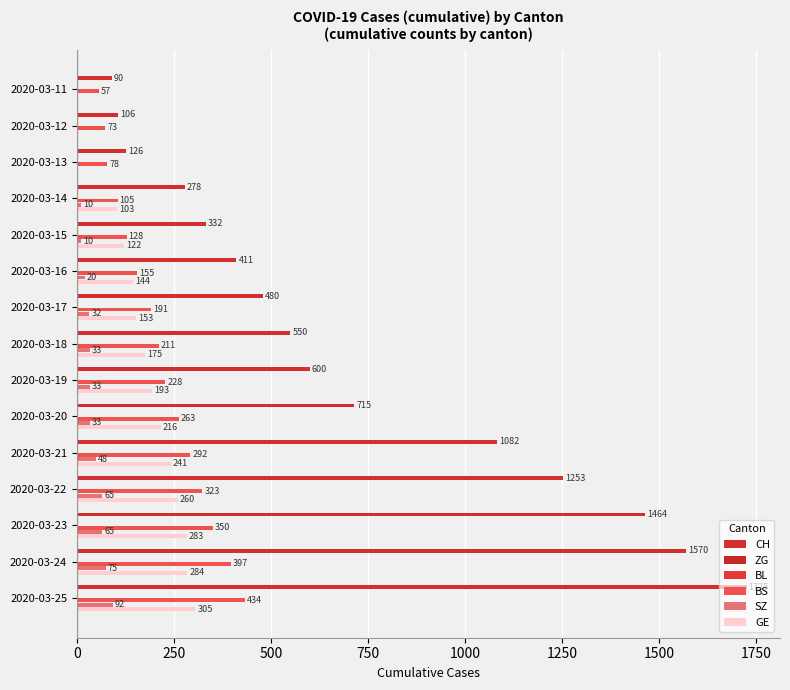

Reading right to left, extract all data points from this chart.

CH: 1725.0	1570.0	1464.0	1253.0	1082.0	715.0	600.0	550.0	480.0	411.0	332.0	278.0	126.0	106.0	90.0
ZG: 0.1	0.1	0.1	0.1	0.1	0.1	0.1	0.1	0.1	0.1	0.1	0.1	0.1	0.1	0.1
BL: 0.1	0.1	0.1	0.1	0.1	0.1	0.1	0.1	0.1	0.1	0.1	0.1	0.1	0.1	0.1
BS: 434.0	397.0	350.0	323.0	292.0	263.0	228.0	211.0	191.0	155.0	128.0	105.0	78.0	73.0	57.0
SZ: 92.0	75.0	65.0	65.0	48.0	33.0	33.0	33.0	32.0	20.0	10.0	10.0	0.0	0.0	0.0
GE: 305.0	284.0	283.0	260.0	241.0	216.0	193.0	175.0	153.0	144.0	122.0	103.0	0.0	0.0	0.0